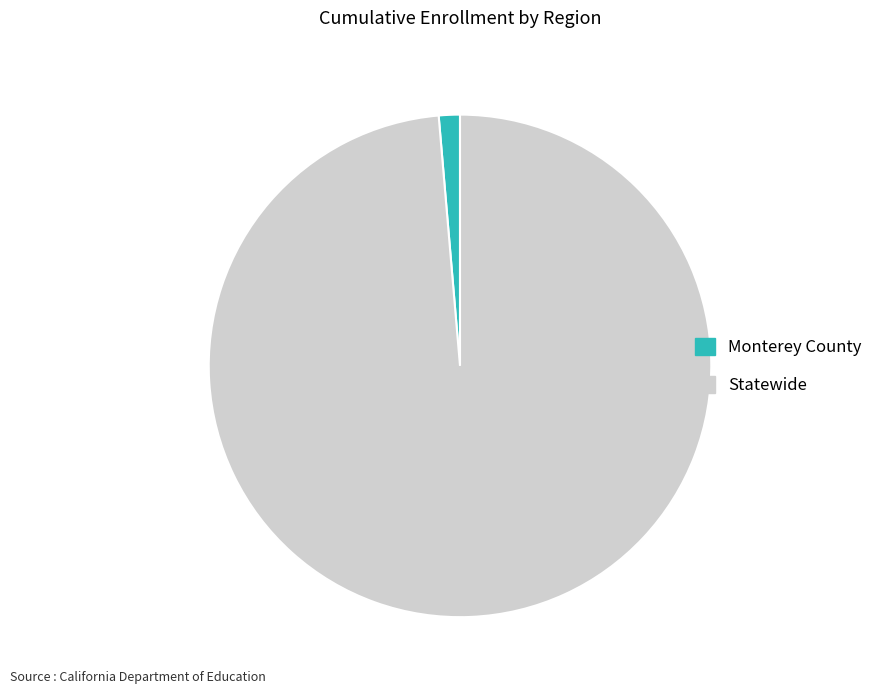

Rank the categories by value from lowest to highest.

Monterey County, Statewide